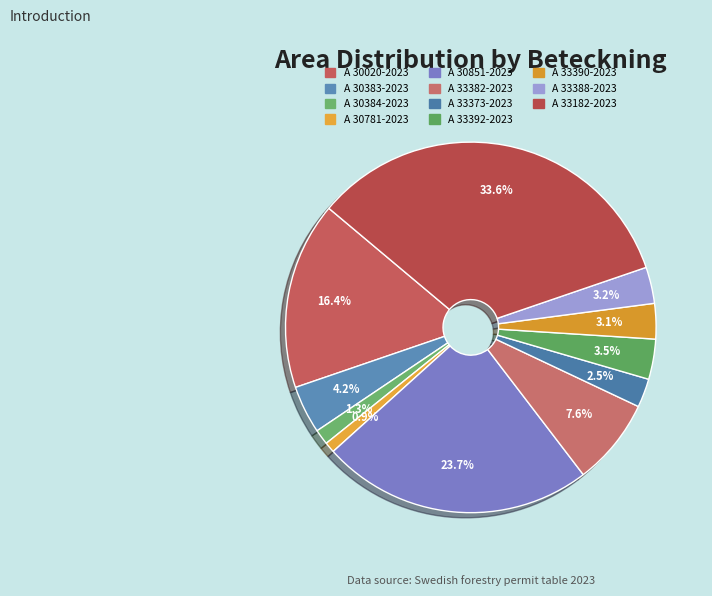

Rank the categories by value from highest to lowest.

A 33182-2023, A 30851-2023, A 30020-2023, A 33382-2023, A 30383-2023, A 33392-2023, A 33388-2023, A 33390-2023, A 33373-2023, A 30384-2023, A 30781-2023